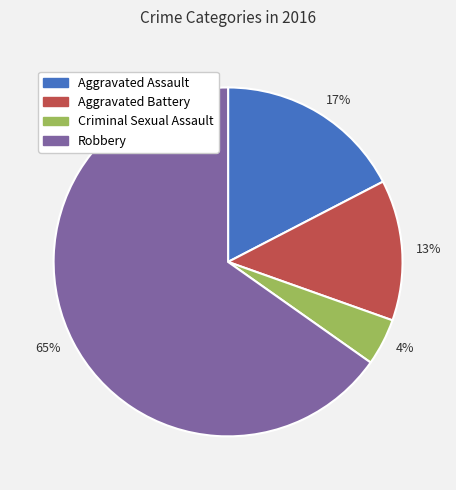

Is it true that 65% is 52% of the pie?

False